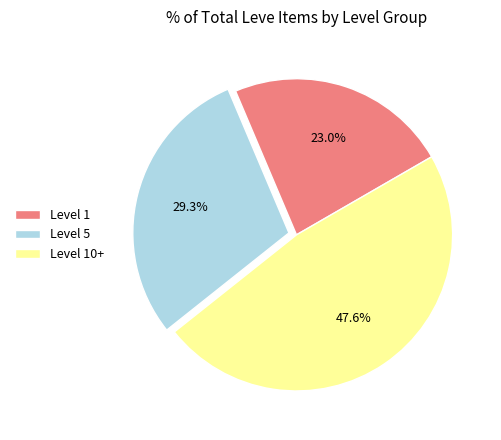

Which category has the smallest portion of the pie?

Level 1